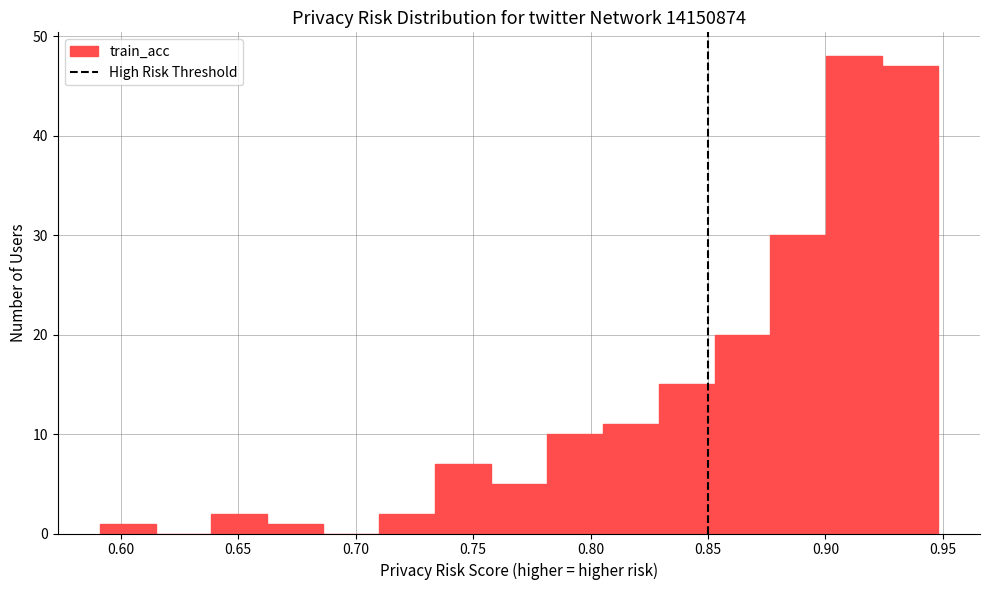

Reading left to right, transcribe this chart: for each bar, give the range it covers on the x-axis and its height. Neither the bar edges nor the heights are printed on the chart, so give them approximately, as read against the axes.

0.590 to 0.615: 1
0.615 to 0.640: 0
0.640 to 0.660: 2
0.660 to 0.685: 1
0.685 to 0.710: 0
0.710 to 0.735: 2
0.735 to 0.760: 7
0.760 to 0.780: 5
0.780 to 0.805: 10
0.805 to 0.830: 11
0.830 to 0.855: 15
0.855 to 0.875: 20
0.875 to 0.900: 30
0.900 to 0.925: 48
0.925 to 0.950: 47